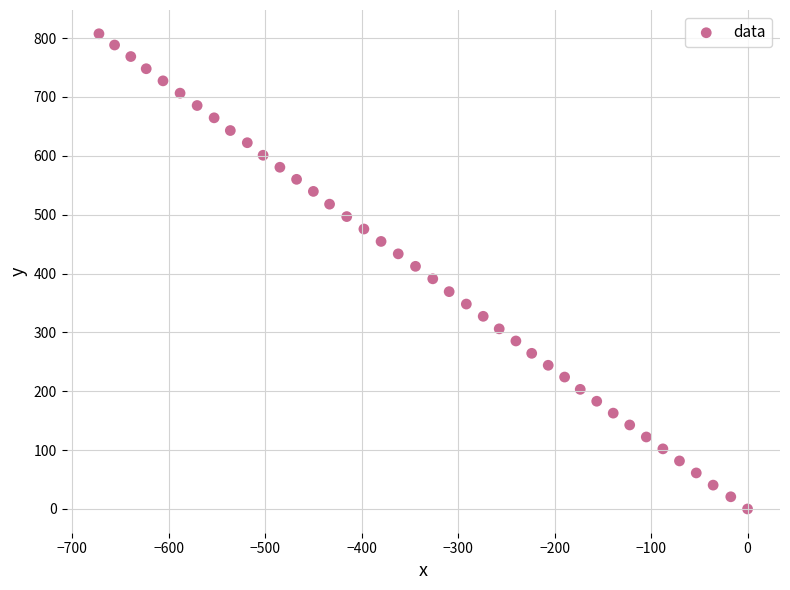

What is the range of X values (max minus min)?

672.5